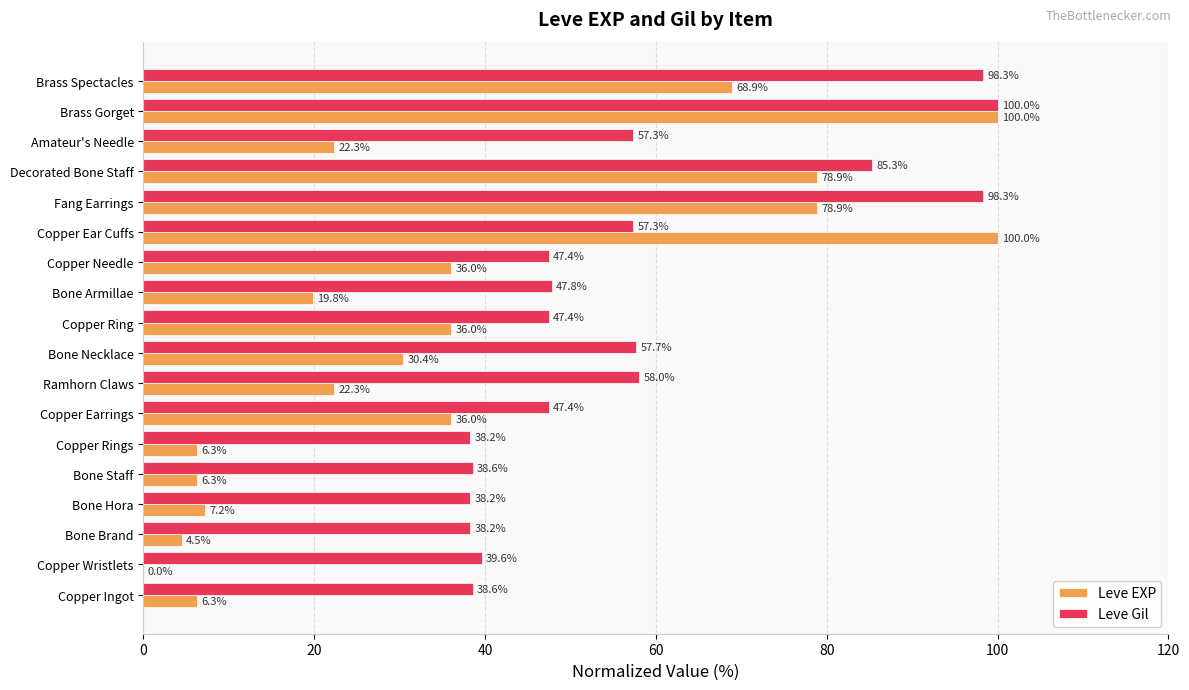

What is the maximum value shown in the chart?

100.0